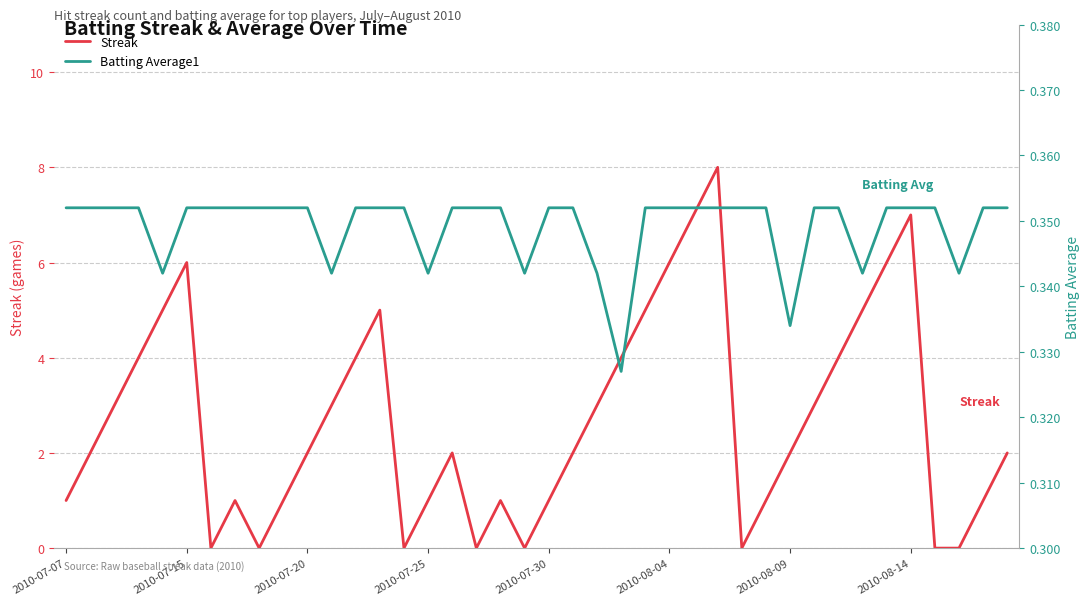

At which label does Batting Average1 reach its peak?

2010-07-07